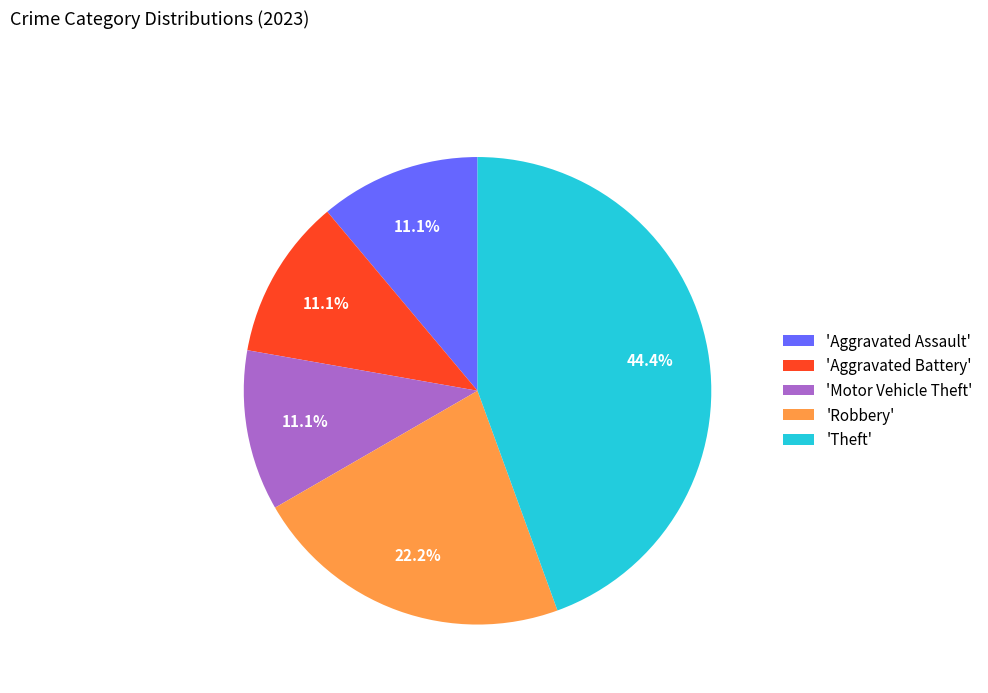

What is the largest slice in the pie chart?

'Theft'